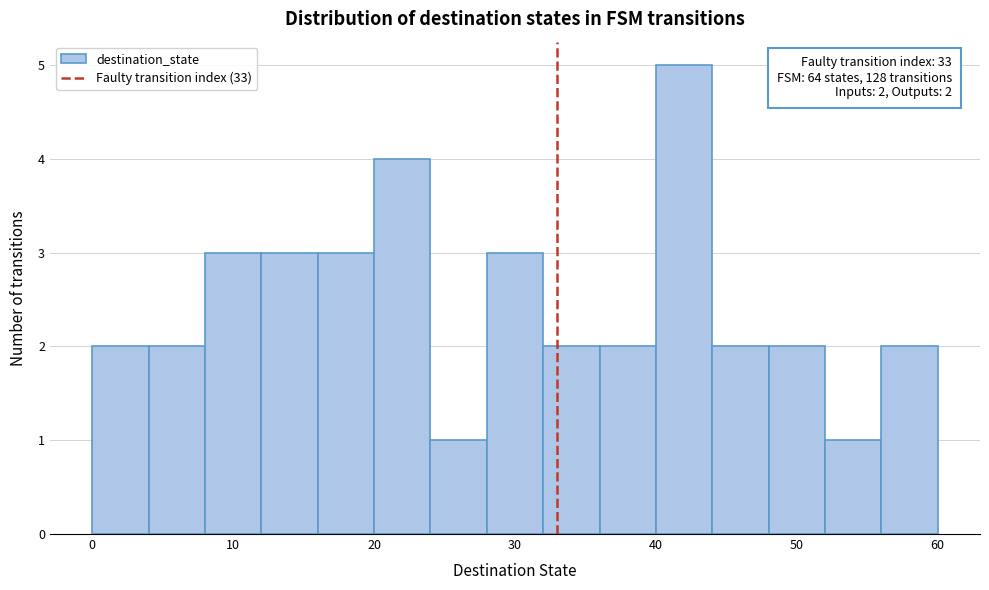

Over which range of the x-axis is the bar tallest?

40 to 44